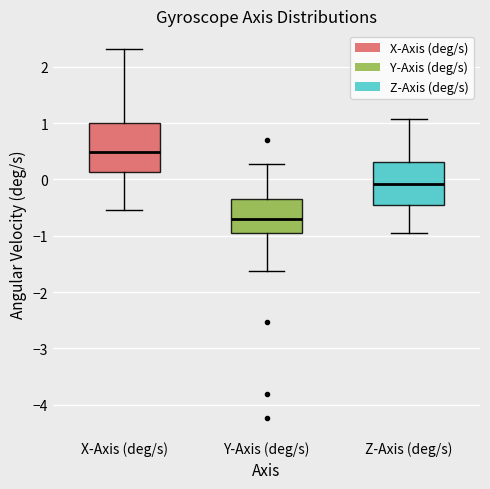

Where is the lower edge of the box for X-Axis (deg/s) on the y-axis? The values are not printed on the chart, so give them approximately, as read against the axis.

0.1